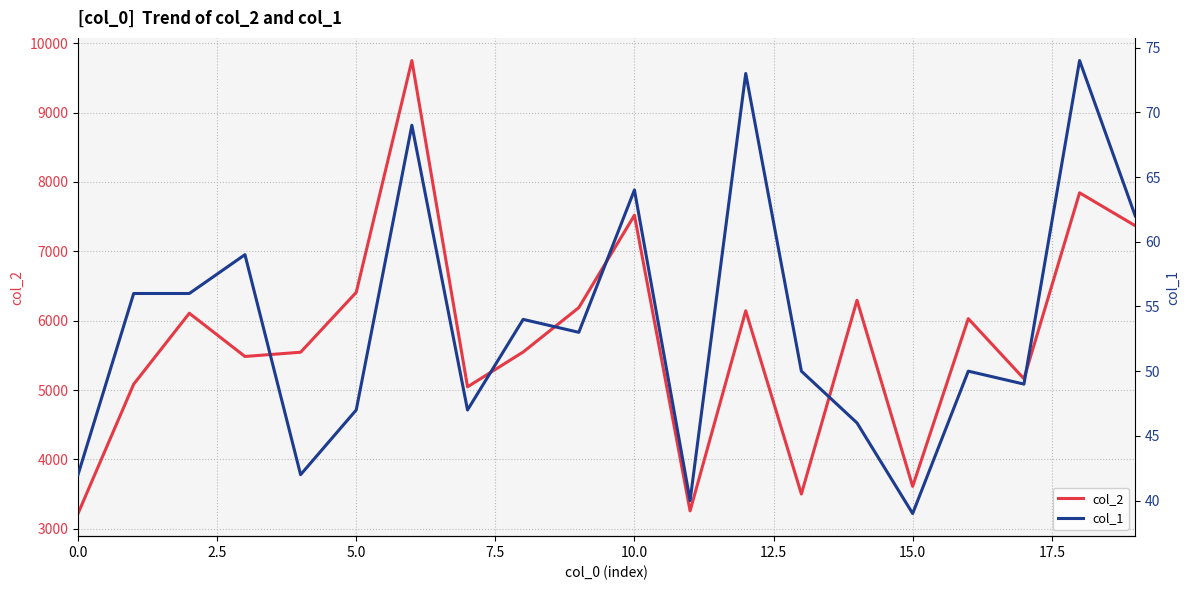

What is the maximum value for col_2?

9750